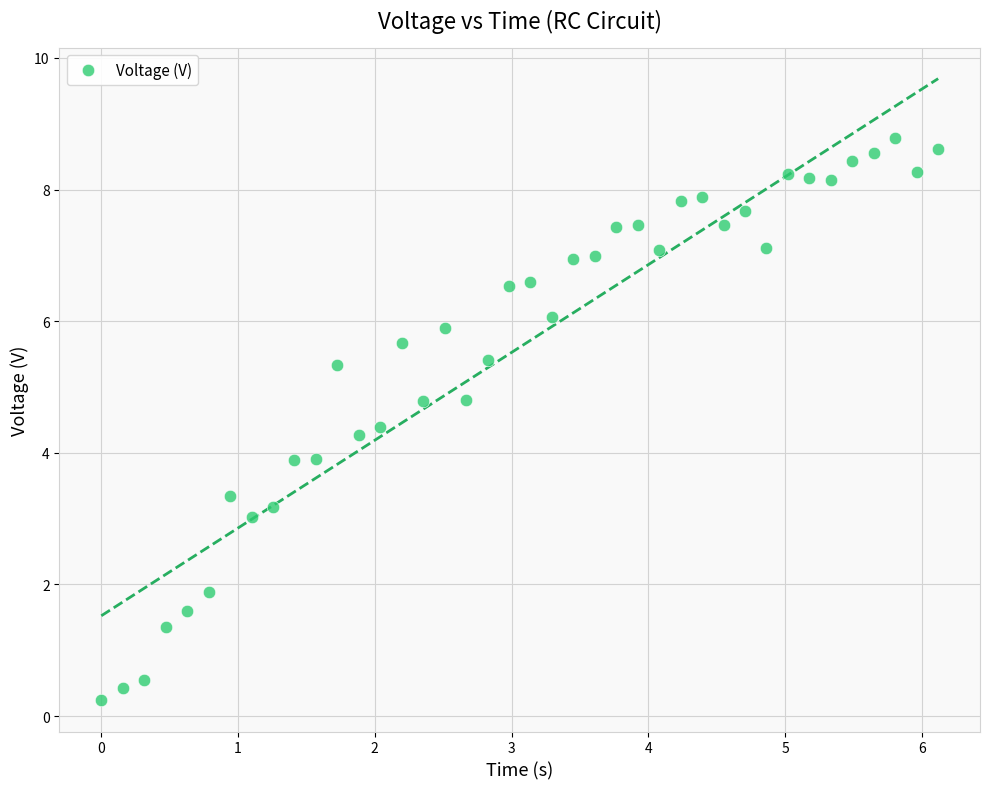

What is the range of X values (max minus min)?

6.1